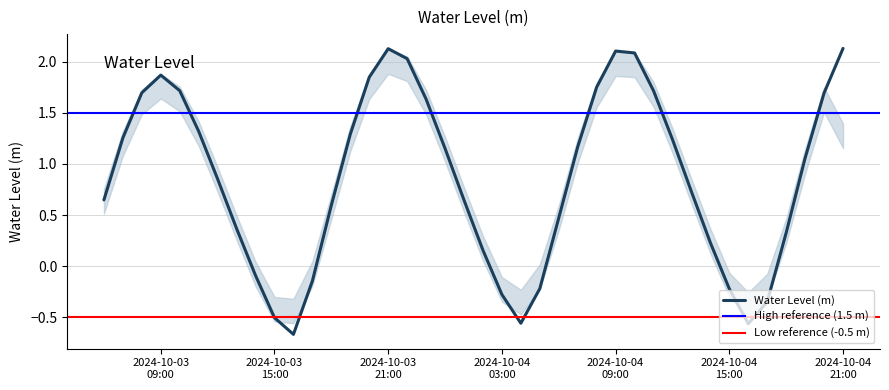

What is the sum of the values at 2024-10-03 07:00:00 and 2024-10-03 21:00:00?

3.4